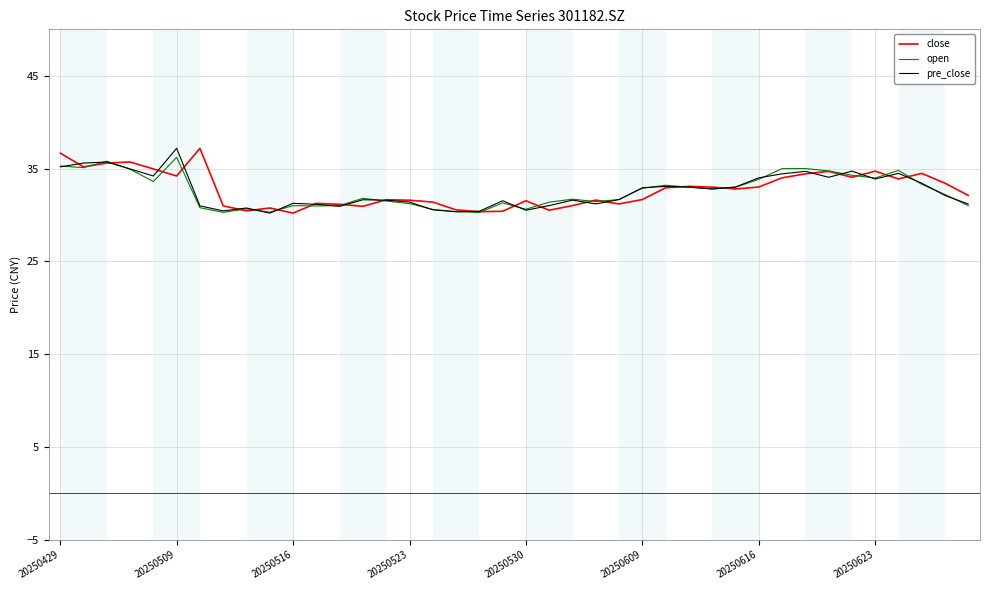

What is the maximum value shown in the chart?

37.2